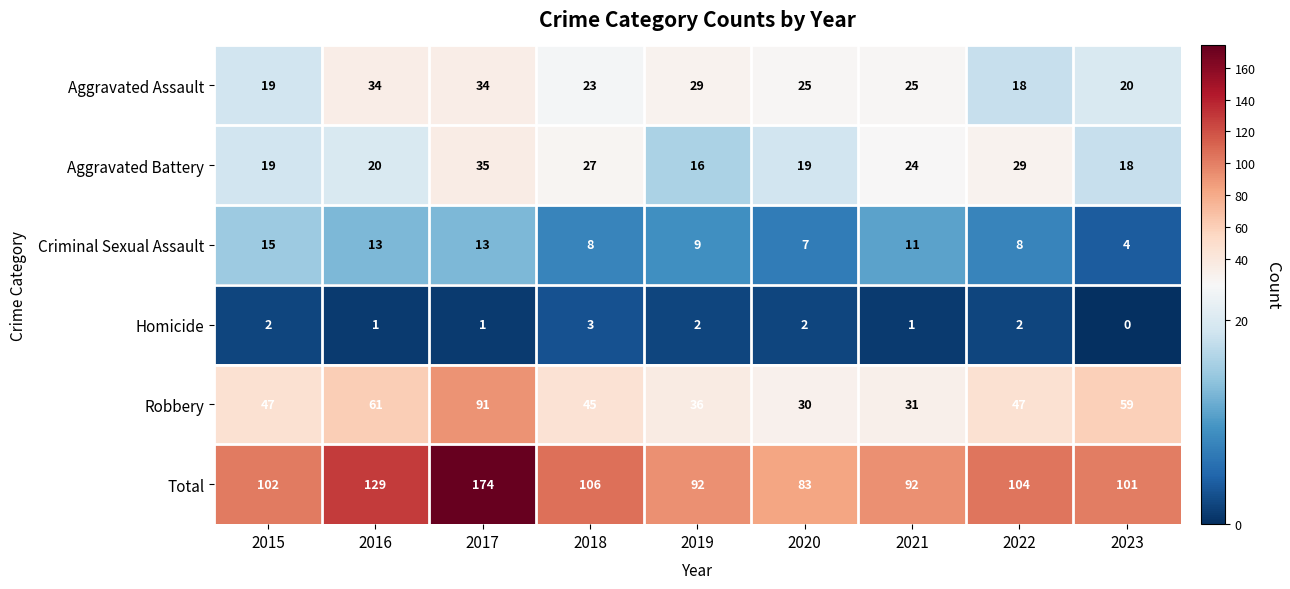

The Robbery series shows 47 at 2022. True or false?

True